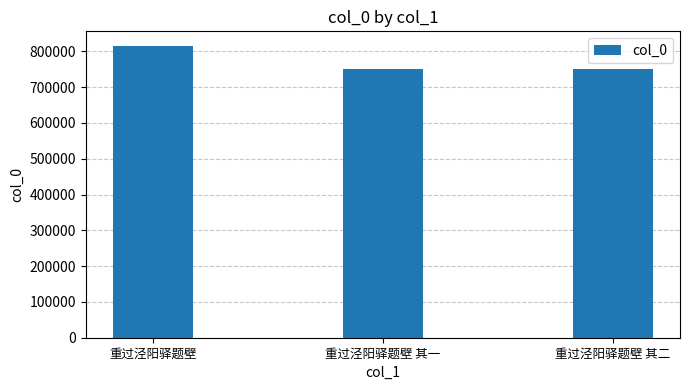

What is the label of the 2nd bar from the right?

重过泾阳驿题壁 其一